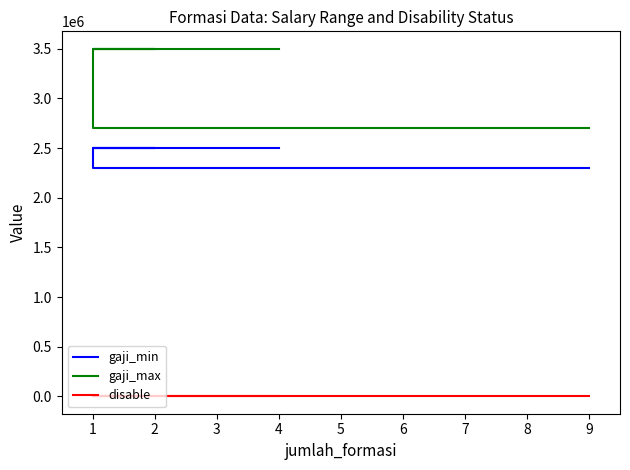

Is this an area chart (filled region under the line)?

No